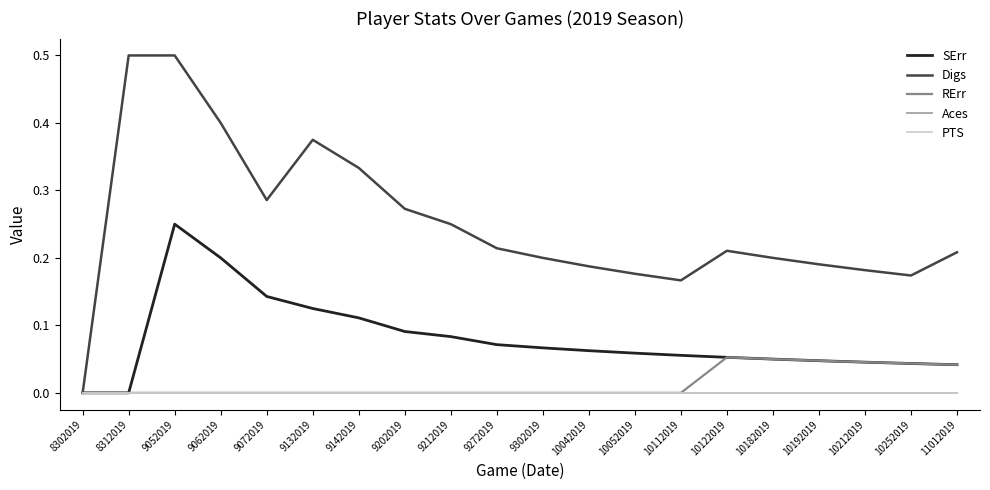

What is the value of the Digs point at the 17th from the left?

0.2